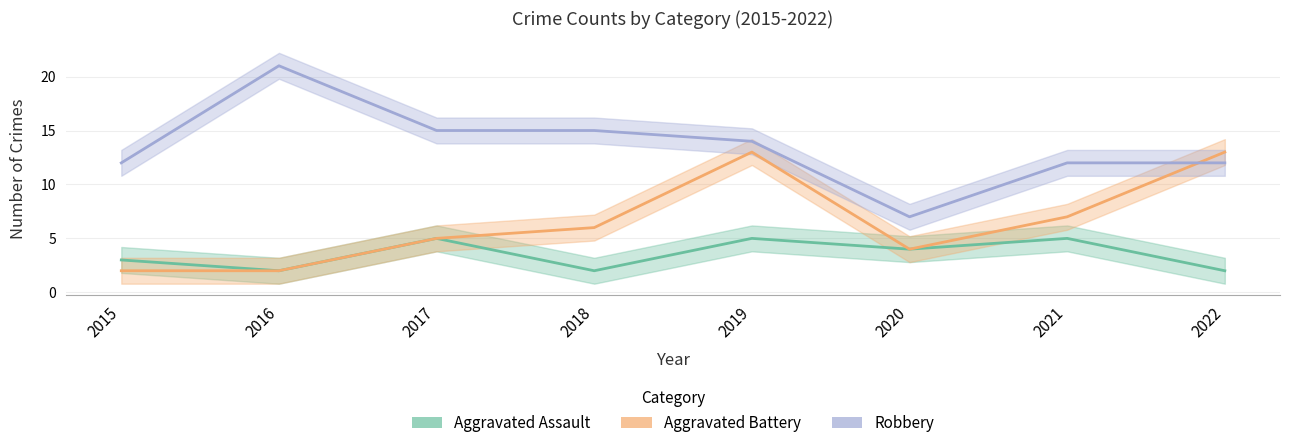

At 2021, list the series in order from largest to smallest.

Robbery, Aggravated Battery, Aggravated Assault